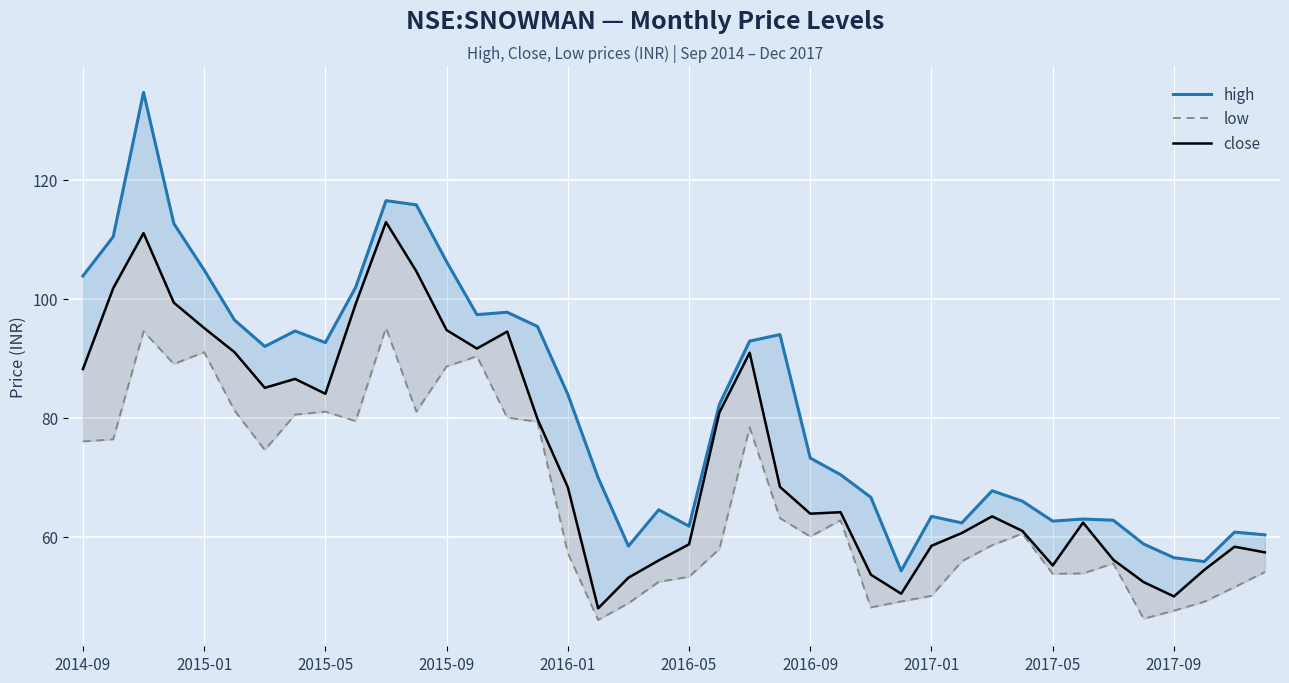

How many data points in low are less than 60?

19